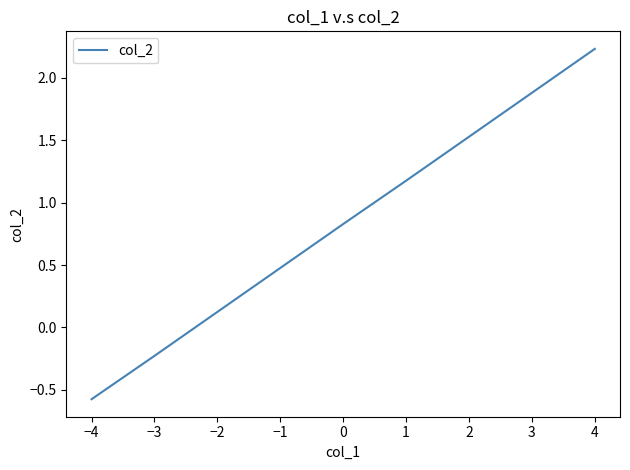

What is the difference between the second highest and second lowest values?

2.1